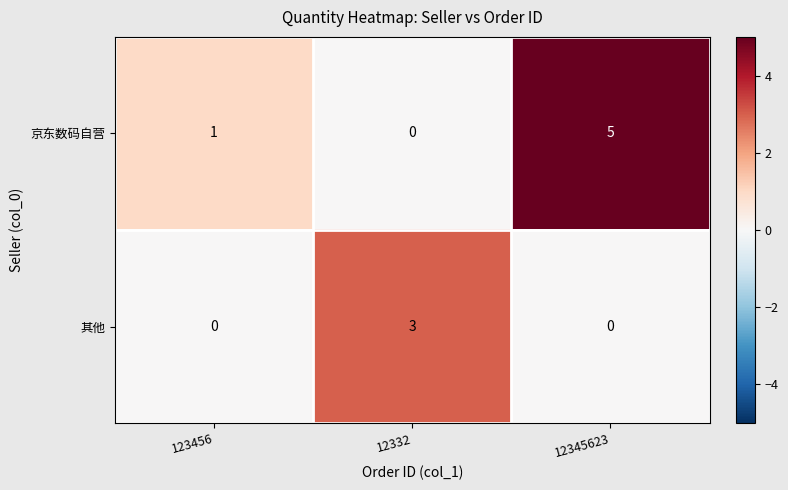

At 123456, list the series in order from smallest to largest.

其他, 京东数码自营